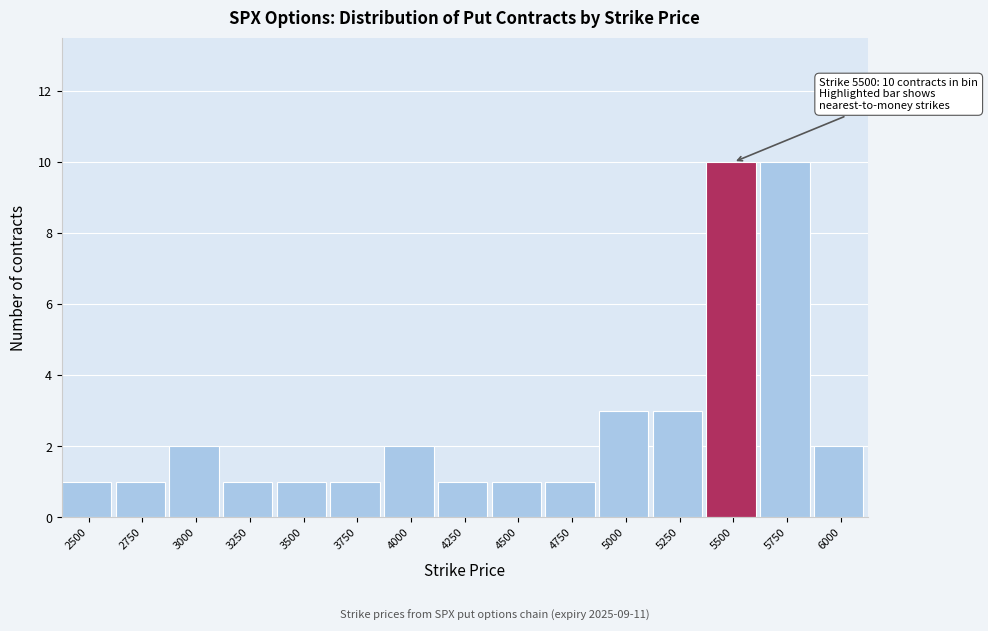

Reading left to right, what are all the values shown in this chart?

1	1	2	1	1	1	2	1	1	1	3	3	10	10	2